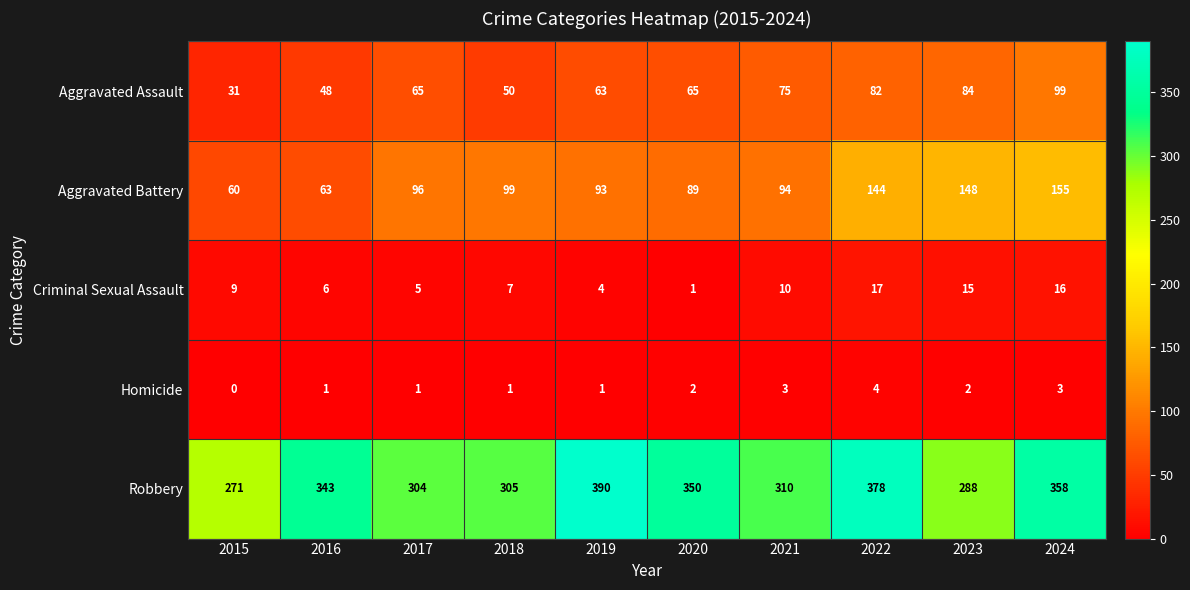

True or false: Aggravated Assault has a value of 117 at 2022.

False